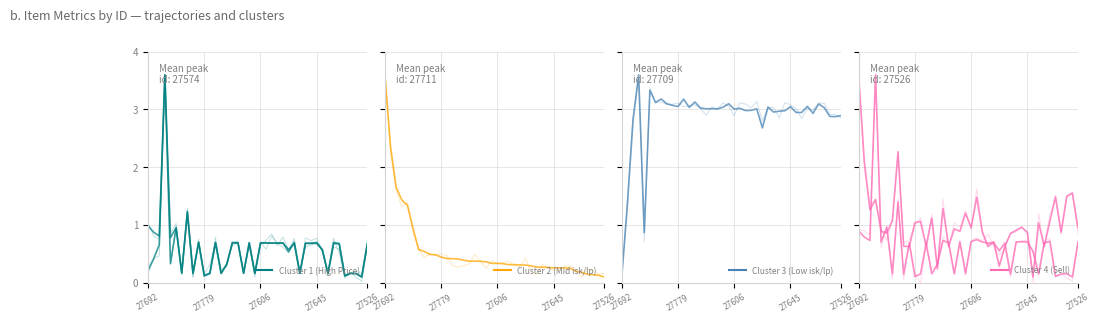

At how many categories does at least one series exceed 1?

40